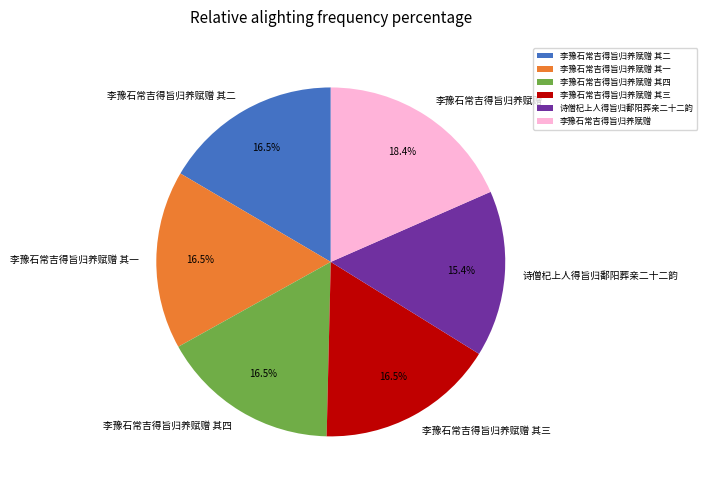

Which category has the biggest portion of the pie?

李豫石常吉得旨归养赋赠